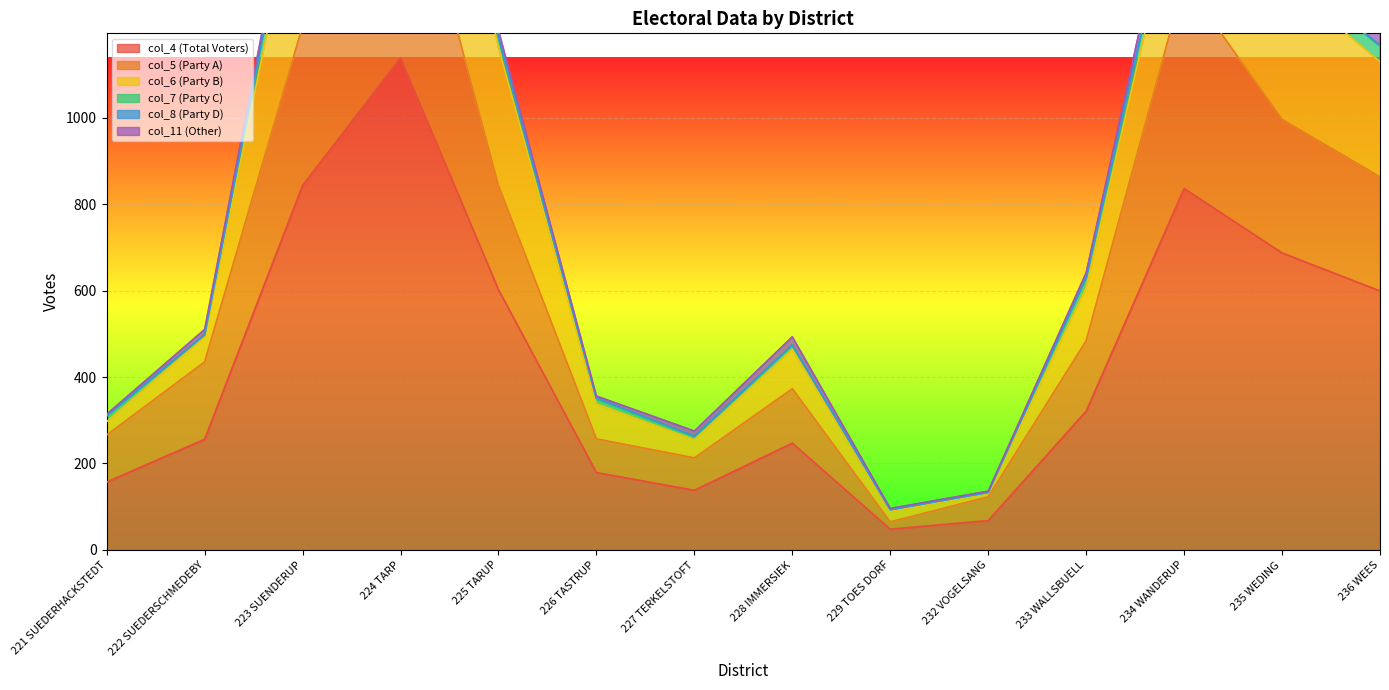

Count the number of data series in this chart.

6